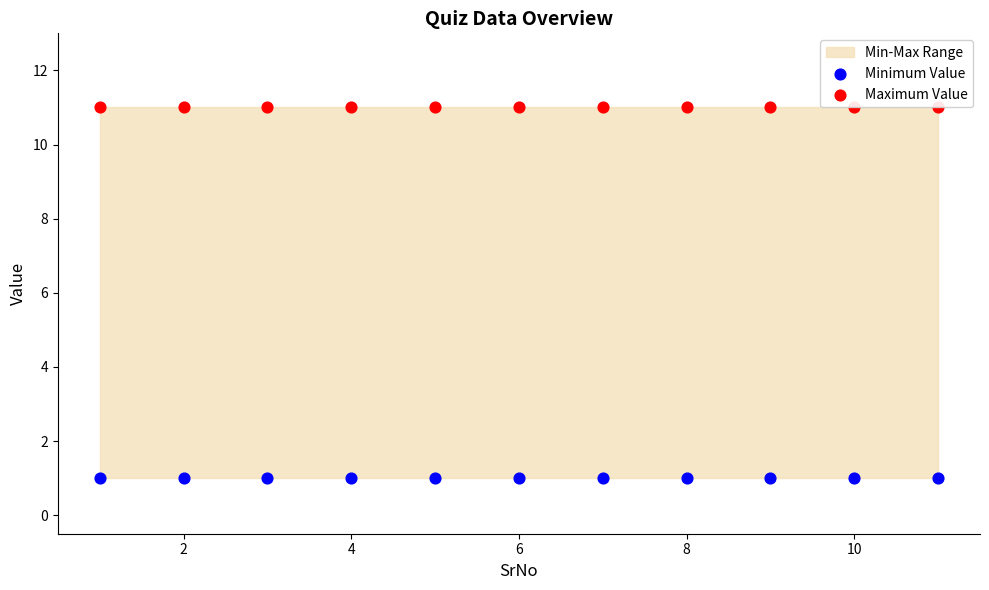

Which series reaches the maximum Y coordinate?

Maximum Value